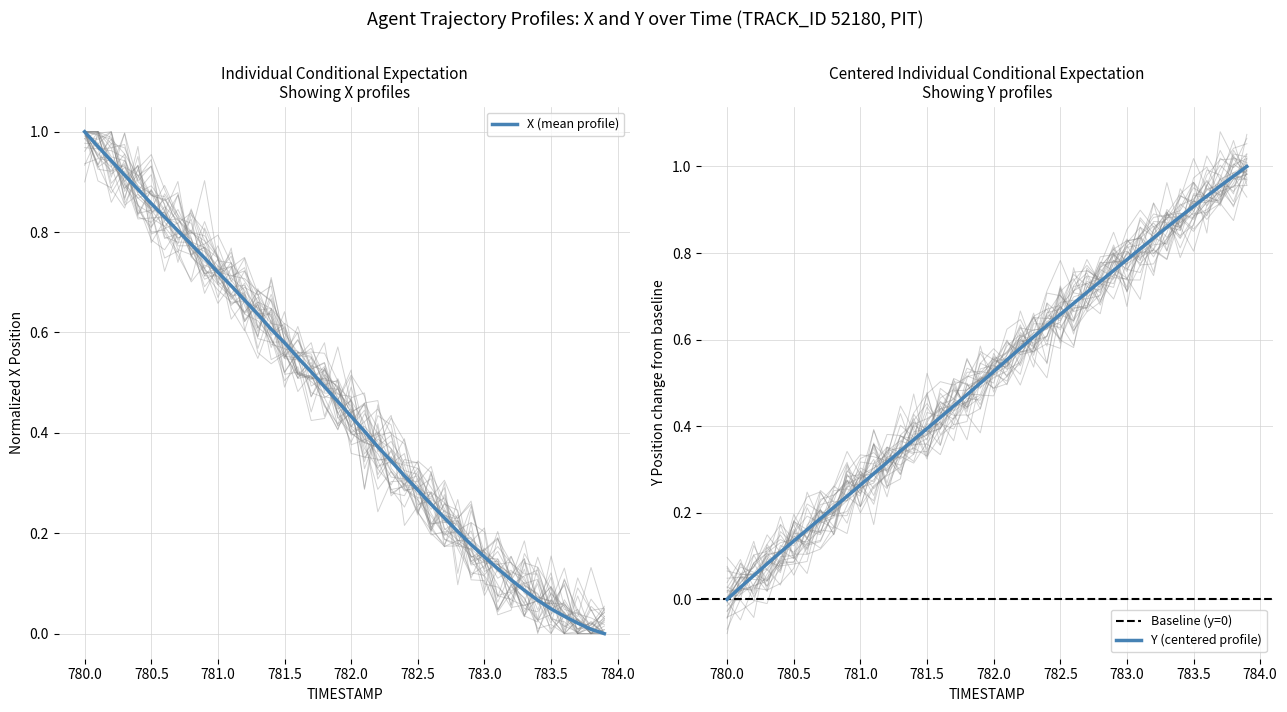

The X (mean profile) series shows 0.6 at 780.5. True or false?

False